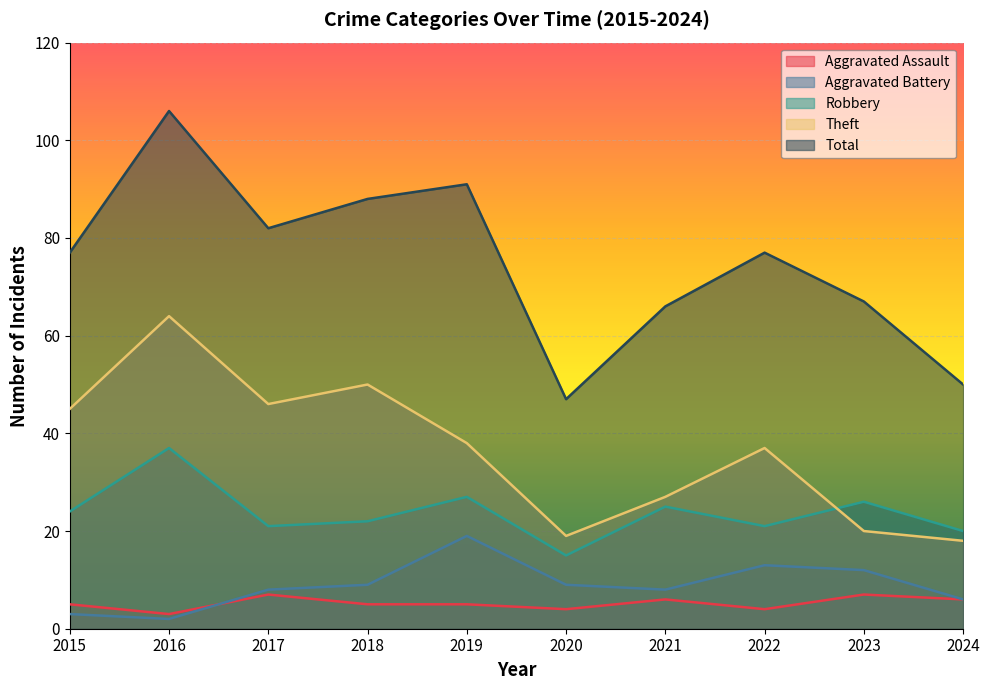

At 2024, list the series in order from smallest to largest.

Aggravated Assault, Aggravated Battery, Theft, Robbery, Total